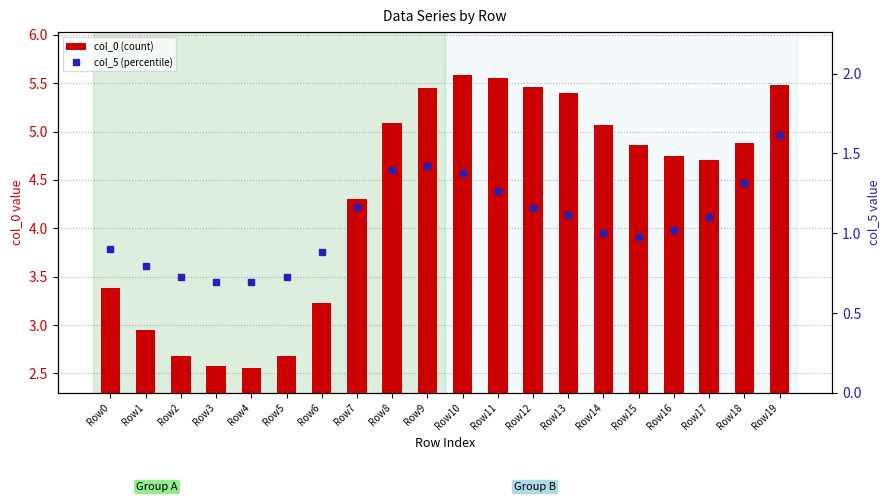

What is the value of the col_0 (count) bar at the 13th from the left?

5.5